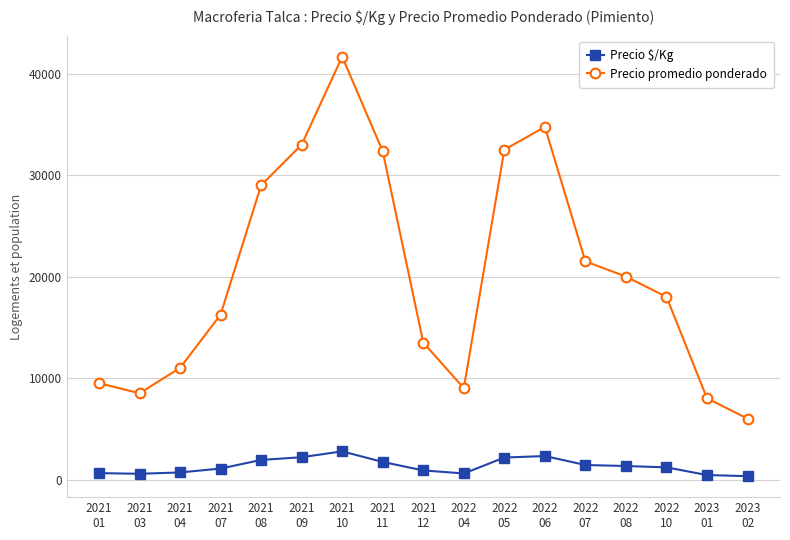

How many data points does each series have?

17